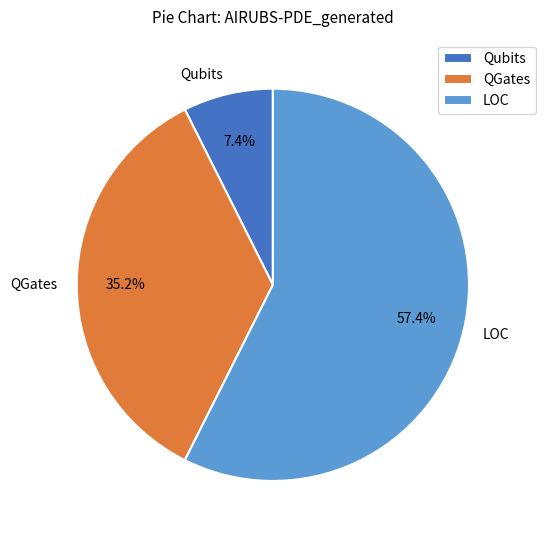

What is the smallest slice in the pie chart?

Qubits